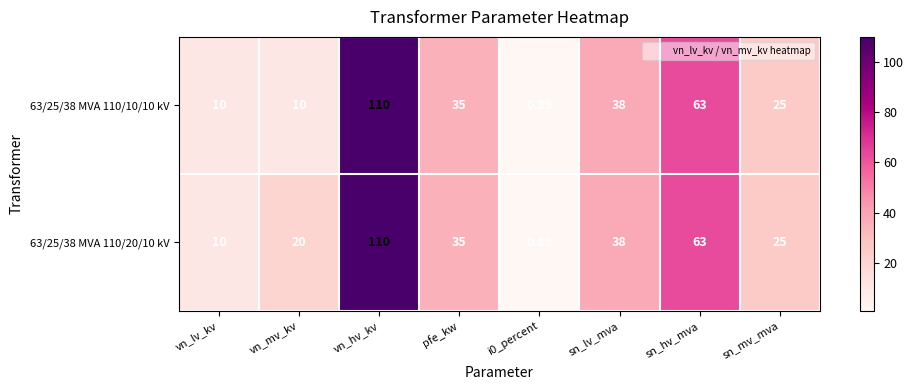

Which label corresponds to the largest value in the chart?

vn_hv_kv